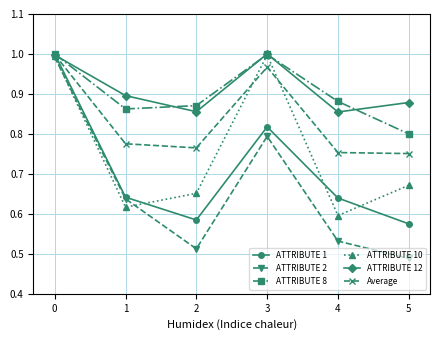

Where do Average and ATTRIBUTE 1 first cross each other?

0 and 1